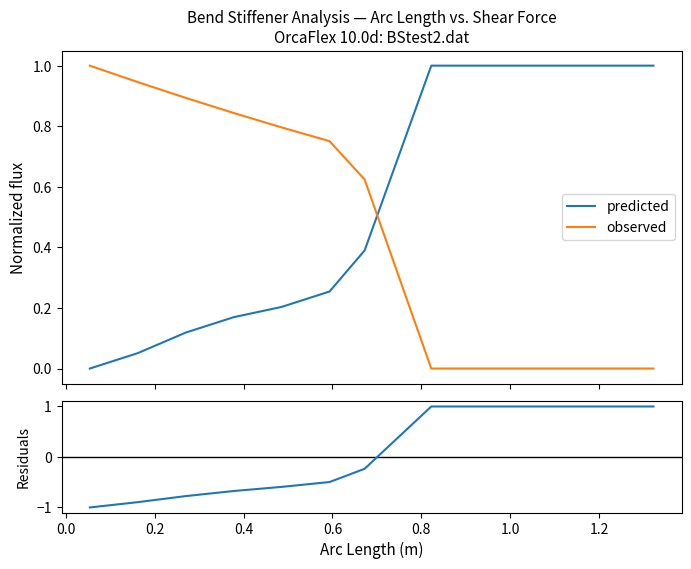

True or false: observed and residuals intersect in this chart.

True